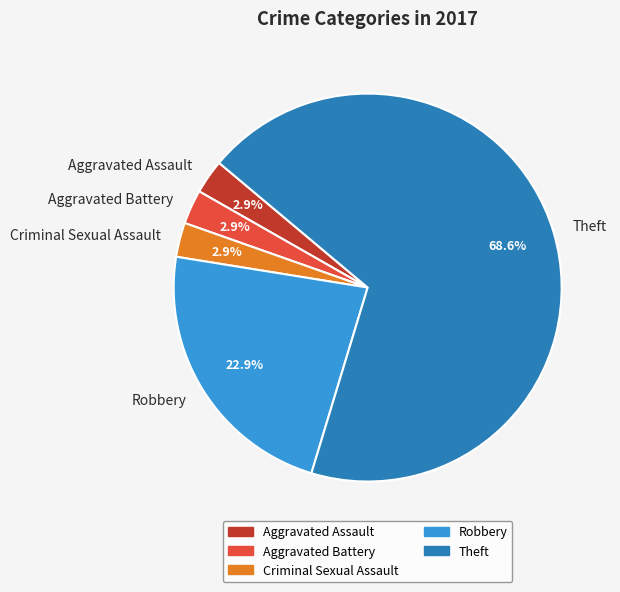

To the nearest percent, what portion does Aggravated Assault represent?

3%